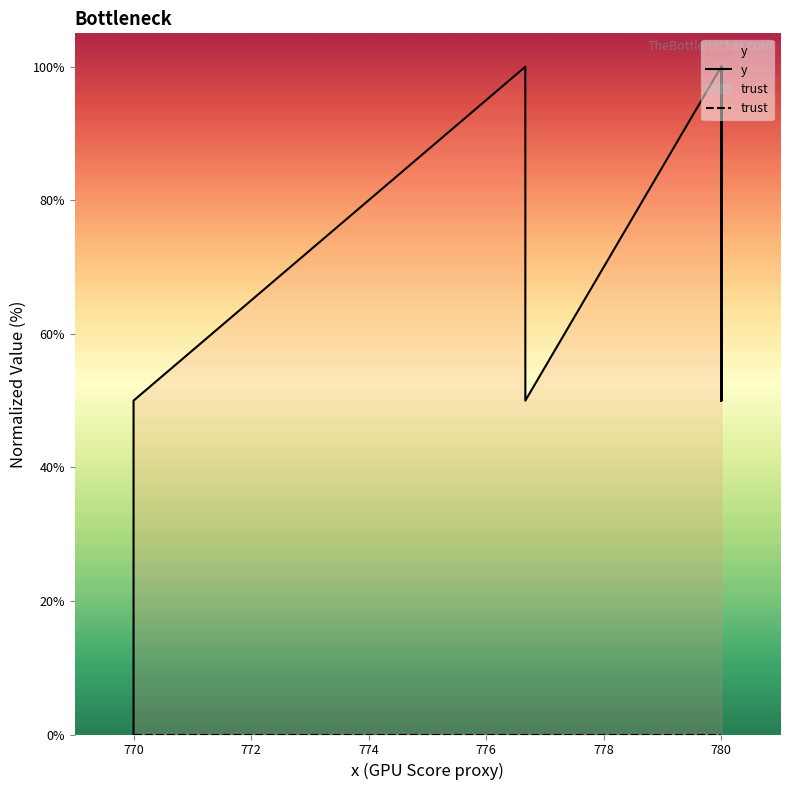

True or false: y has more than 2 interior local peaks.

False